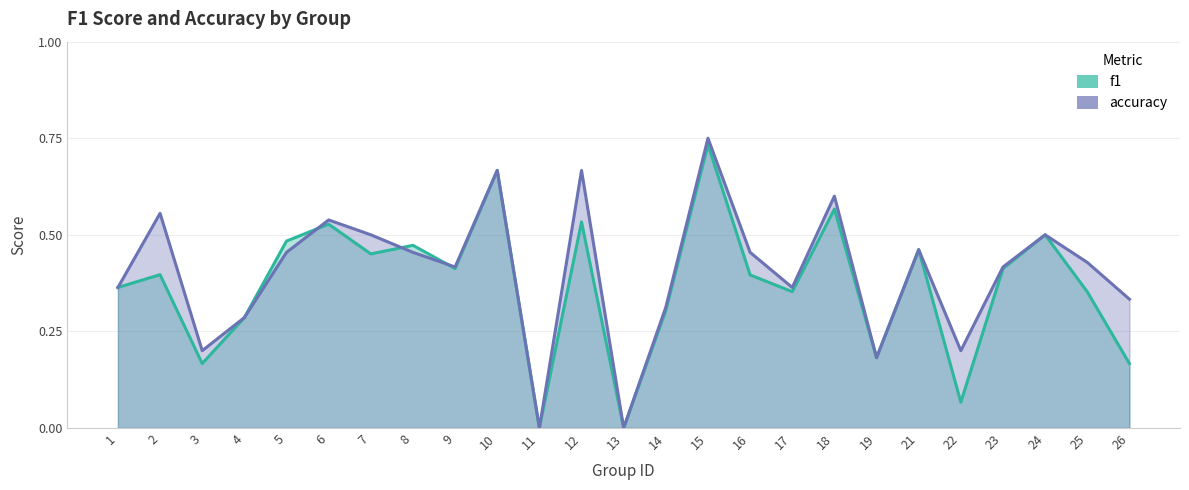

Which category has the lowest value across all series?

11